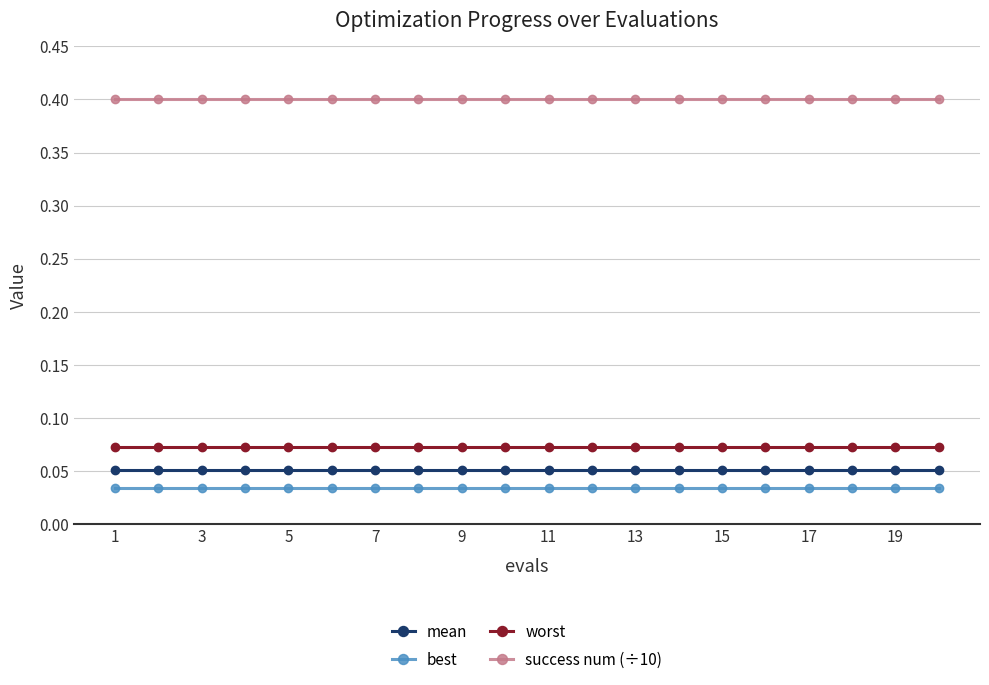

Does the chart display data point markers on the line(s)?

Yes